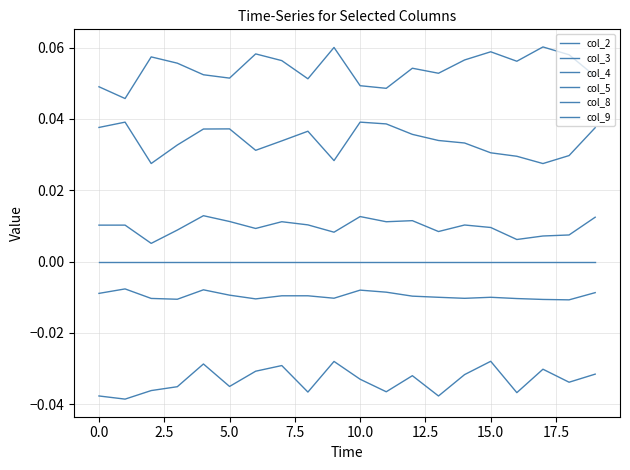

True or false: col_5 has more than 0 interior local peaks.

False